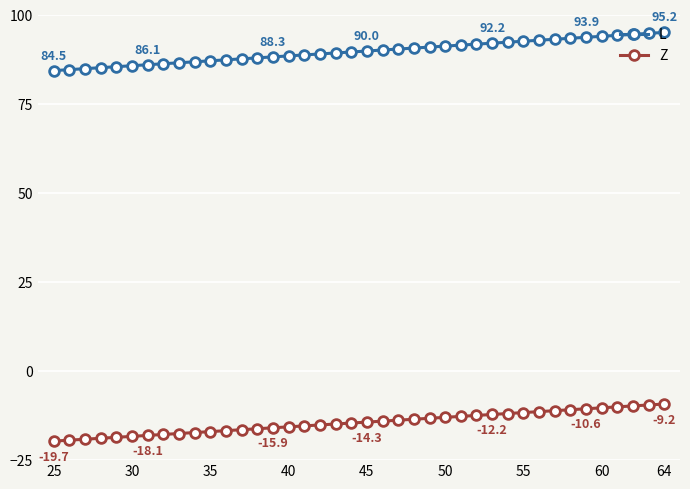

What is the difference between the maximum and minimum values in the L series?

10.7